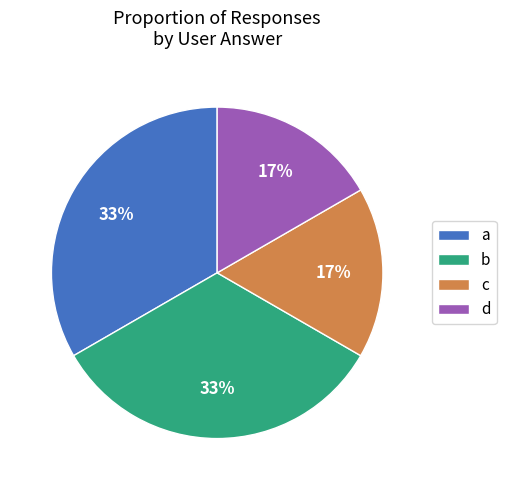

To the nearest percent, what is the combined percentage of b and c?

50%